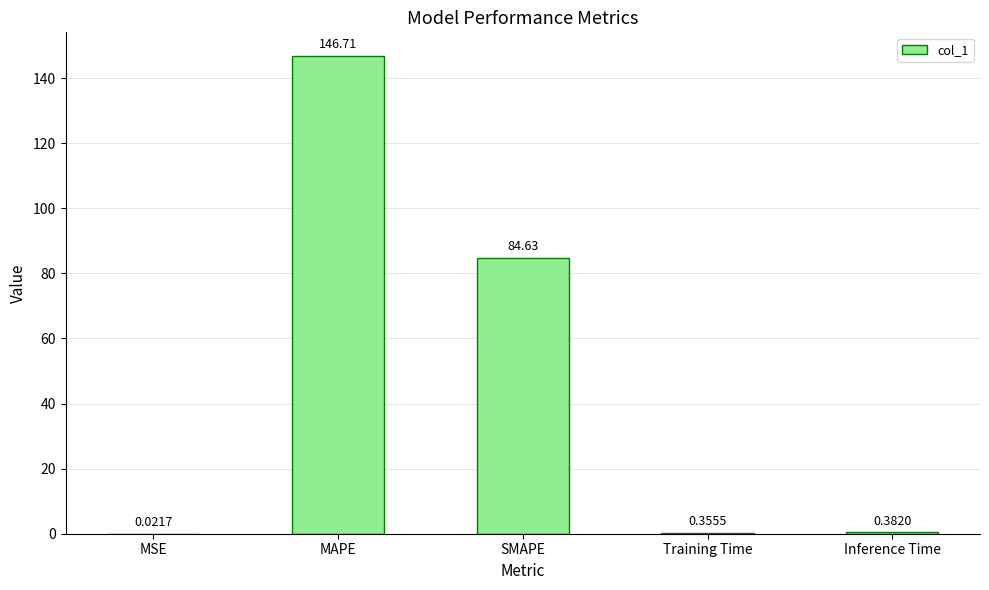

What is the average value?

46.4